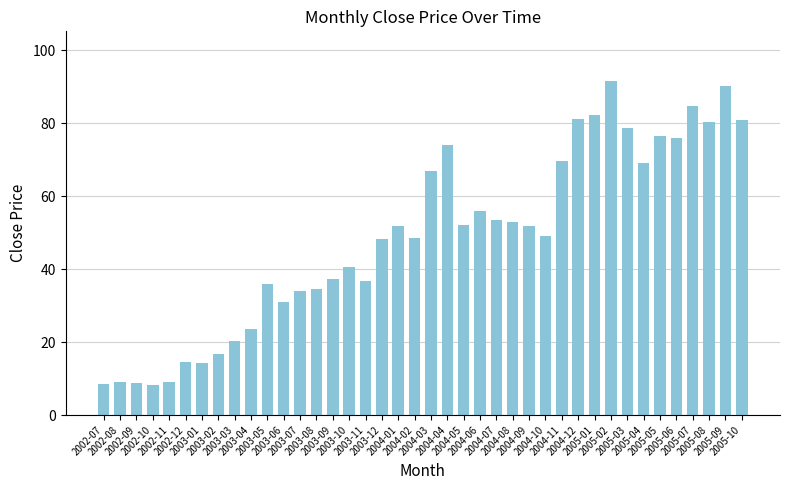

What is the value of the 18th bar from the left?

48.3